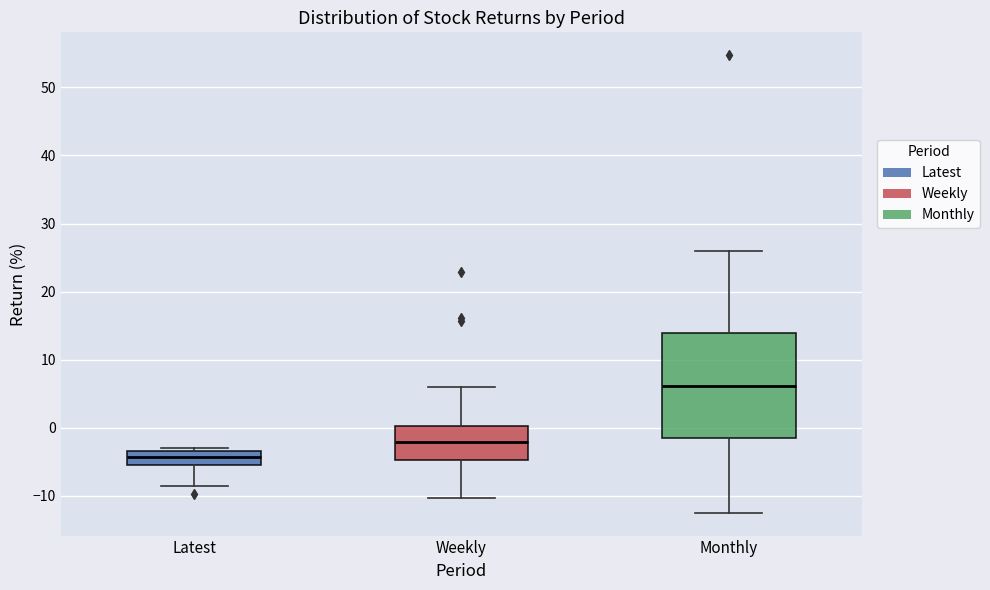

Where is the lower edge of the box for Latest on the y-axis? The values are not printed on the chart, so give them approximately, as read against the axis.

-5